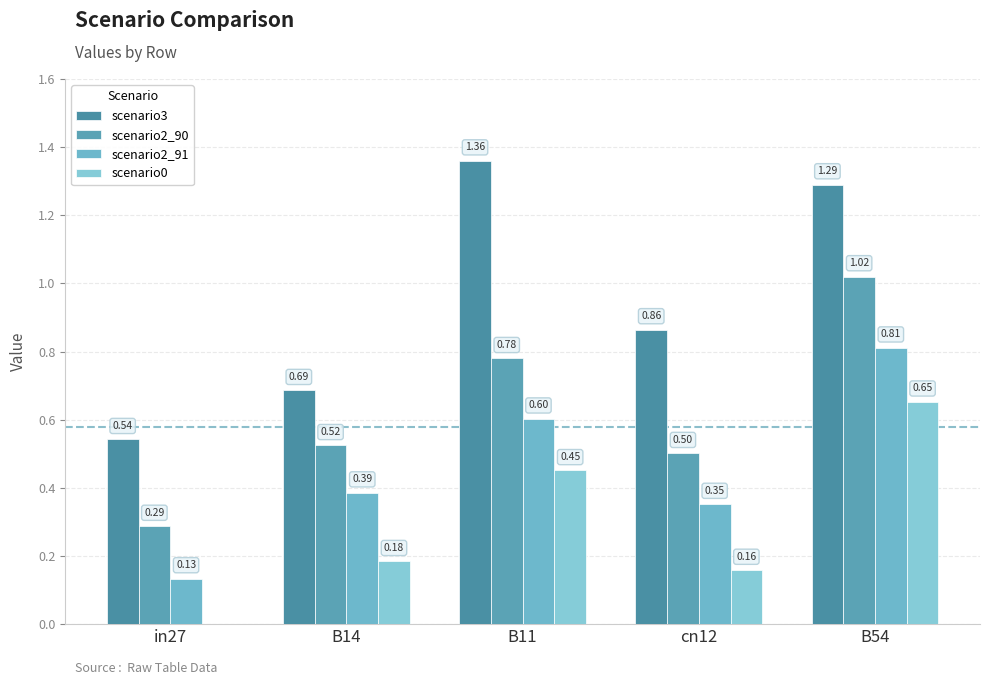

At how many categories does at least one series exceed 0?

5